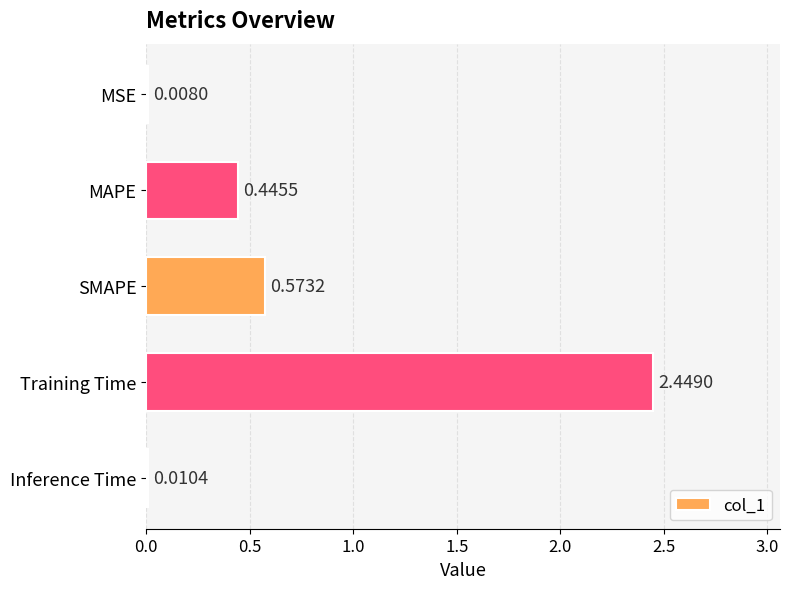

Which label corresponds to the largest value in the chart?

Training Time